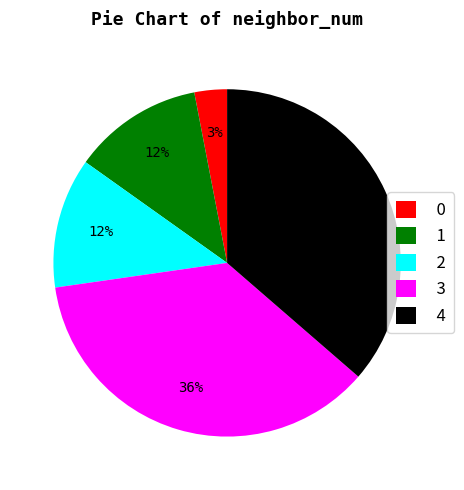

To the nearest percent, what portion does 0 represent?

3%